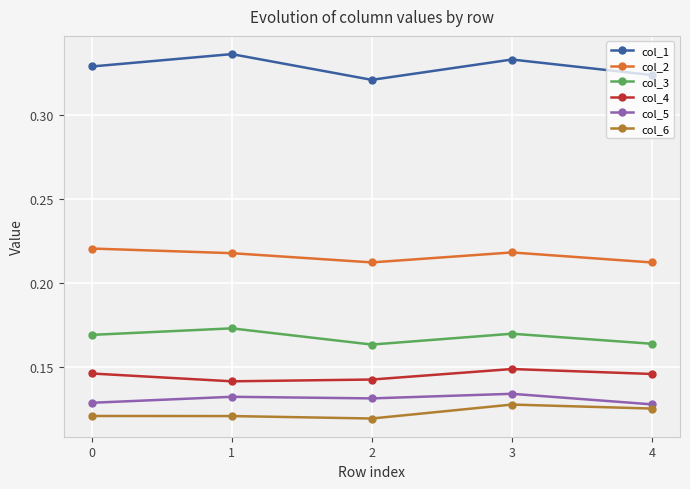

At which category does col_2 reach its first local valley?

2